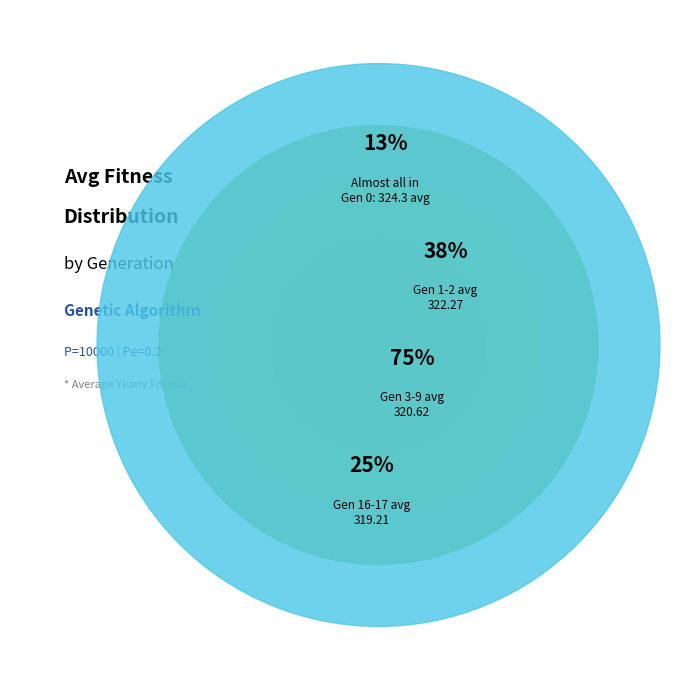

Approximately how many times larger is the value at gen 0 compared to gen 9?

1.0